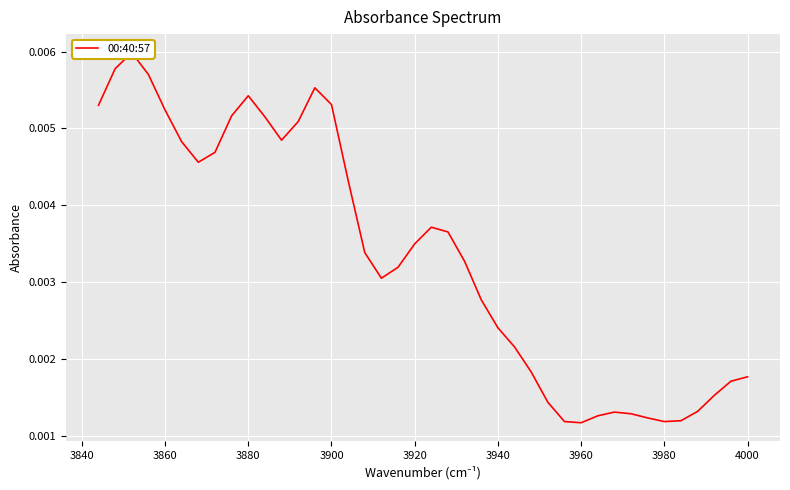

Is it true that the value at 31 is 0.0?

False